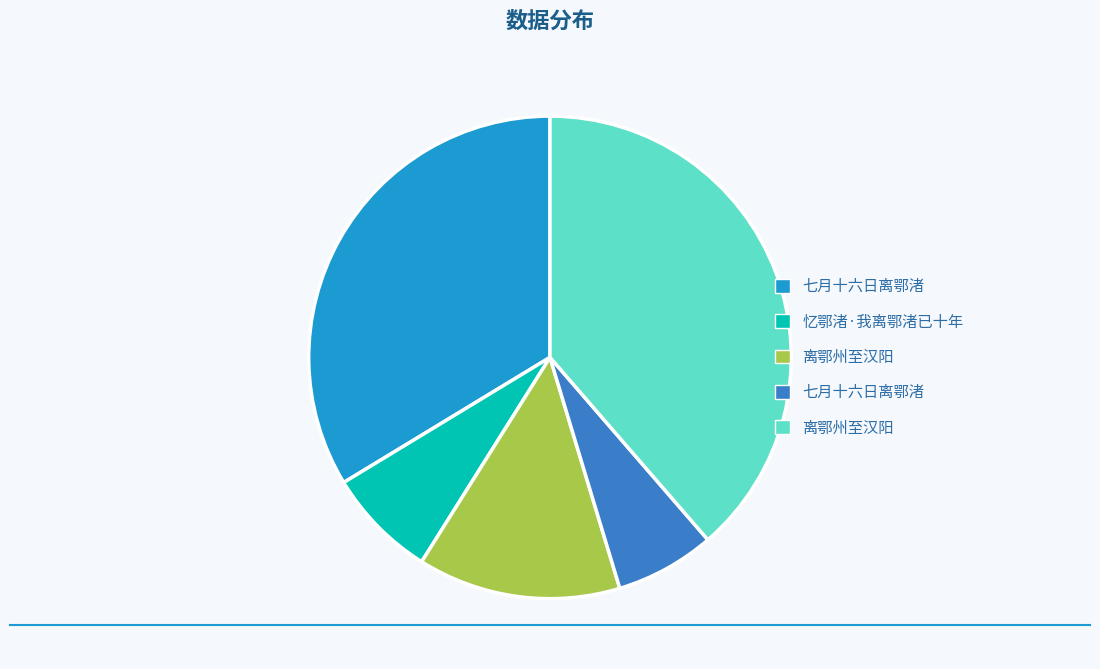

Does any single category account for the majority?

No